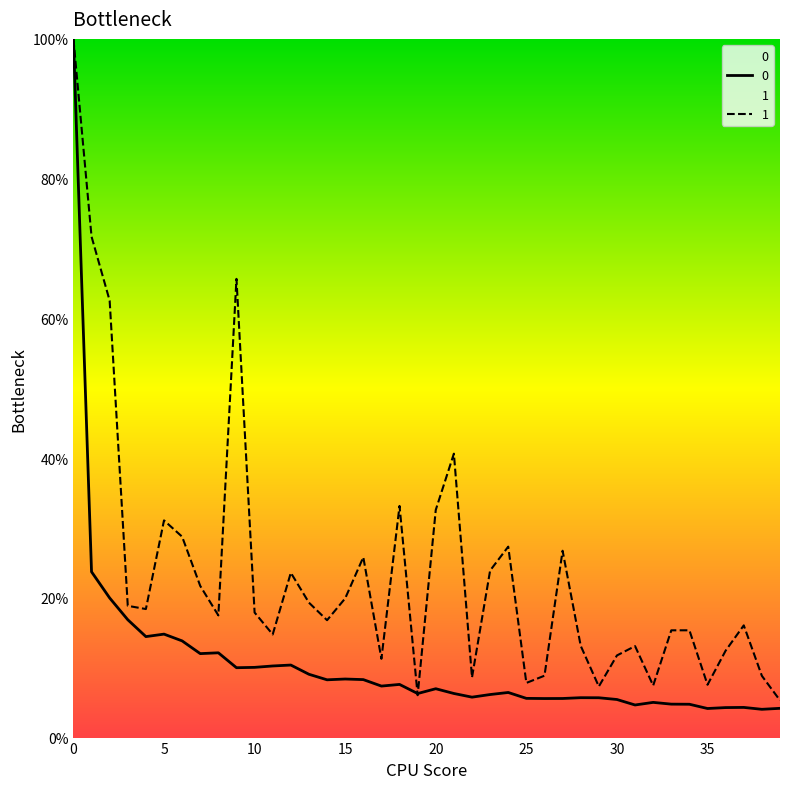

Reading left to right, list all the values displayed in this chart.

0: 0=100.0	1=23.7	2=20.0	3=16.9	4=14.5	5=14.8	6=13.8	7=12.0	8=12.1	9=10.0	10=10.1	11=10.2	12=10.4	13=9.1	14=8.3	15=8.4	16=8.3	17=7.4	18=7.6	19=6.3	20=7.0	21=6.3	22=5.8	23=6.2	24=6.5	25=5.6	26=5.6	27=5.6	28=5.7	29=5.7	30=5.5	31=4.7	32=5.0	33=4.8	34=4.8	35=4.2	36=4.3	37=4.3	38=4.0	39=4.2
1: 0=100.0	1=71.7	2=62.5	3=18.9	4=18.4	5=31.1	6=28.8	7=21.7	8=17.5	9=65.7	10=17.9	11=14.8	12=23.6	13=19.3	14=16.8	15=19.9	16=25.8	17=11.3	18=33.2	19=6.1	20=32.6	21=40.6	22=8.6	23=23.9	24=27.3	25=7.8	26=8.9	27=26.7	28=13.1	29=7.3	30=11.8	31=13.1	32=7.4	33=15.4	34=15.4	35=7.6	36=12.4	37=16.1	38=8.8	39=5.3